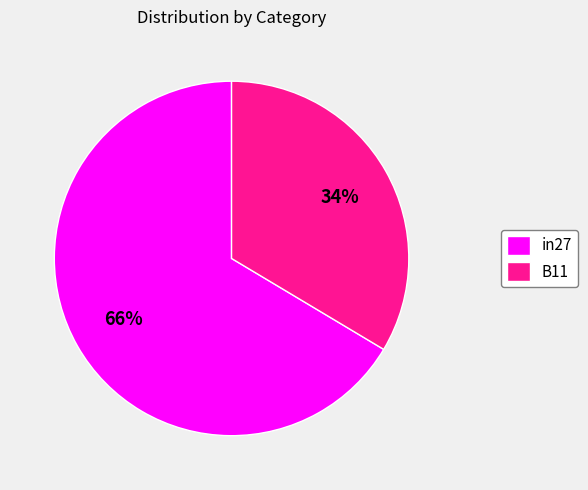

To the nearest percent, what is the average slice percentage?

50%